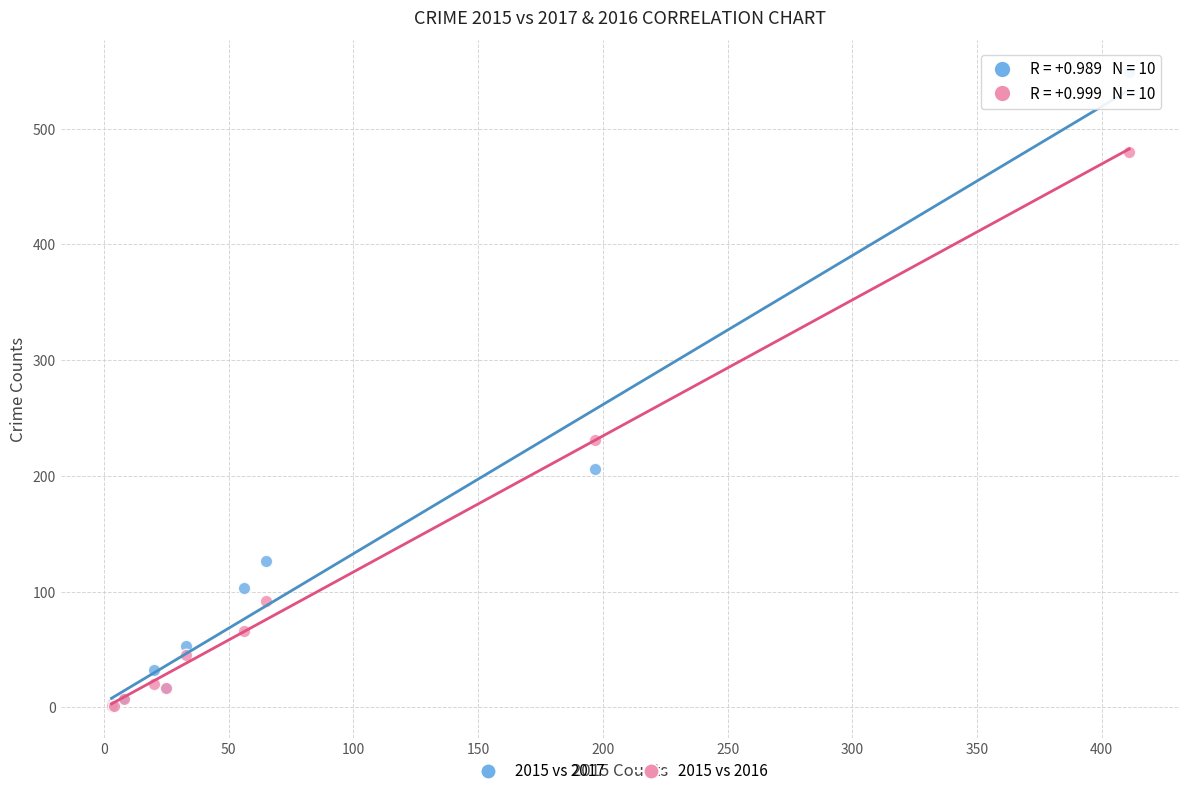

Across all series, what Y value is closest to 275?

231